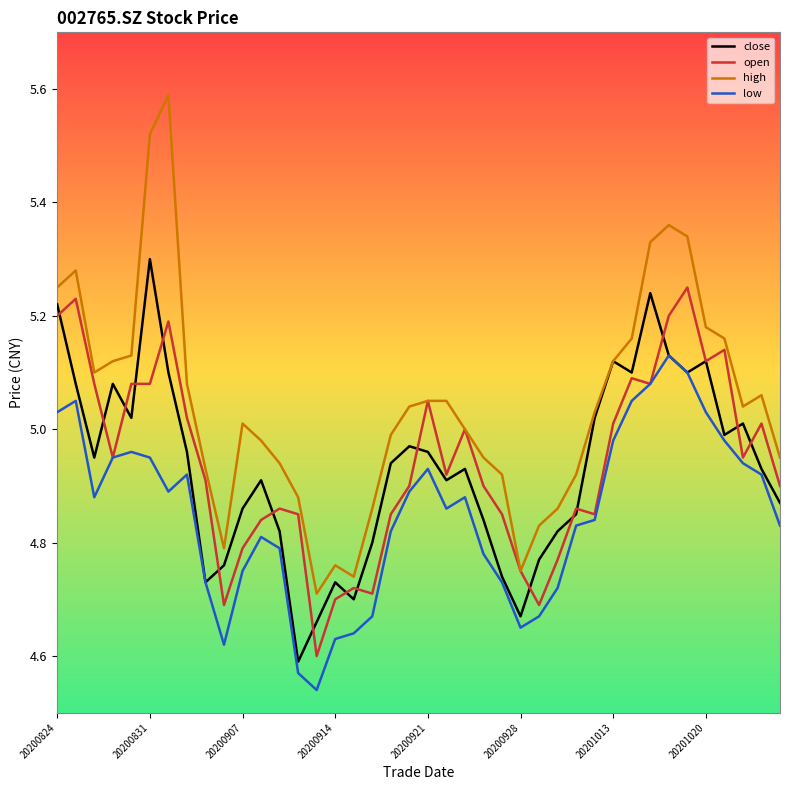

Which series has the largest total across all categories?

high